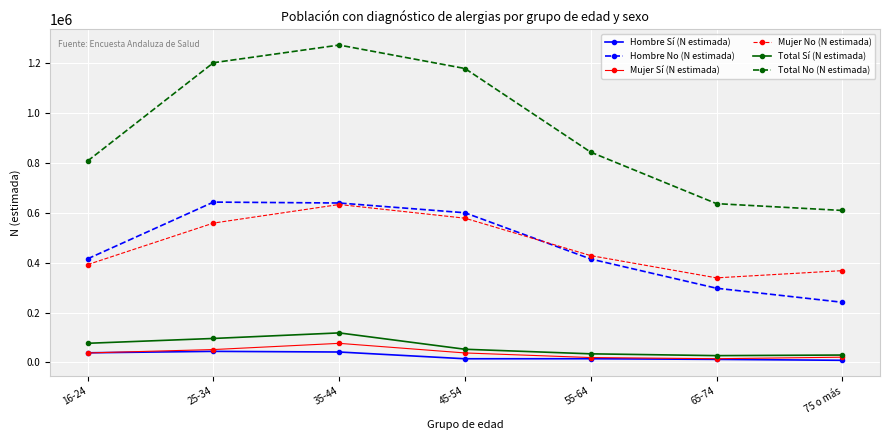

Which series has the largest total across all categories?

Total No (N estimada)